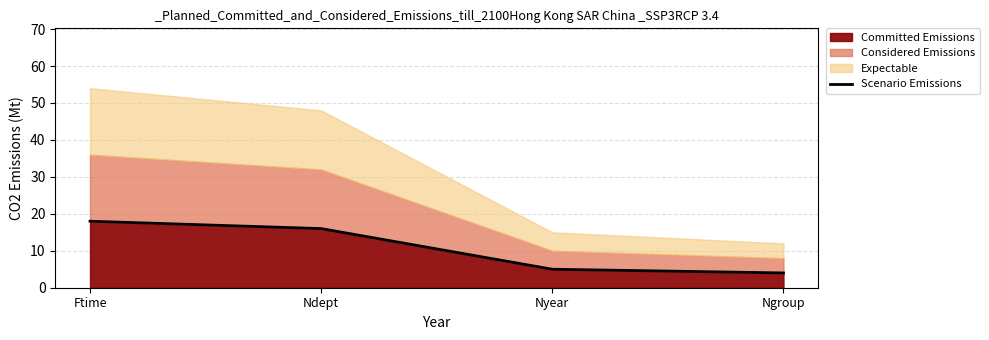

Rank the categories by value from highest to lowest.

Ftime, Ndept, Nyear, Ngroup